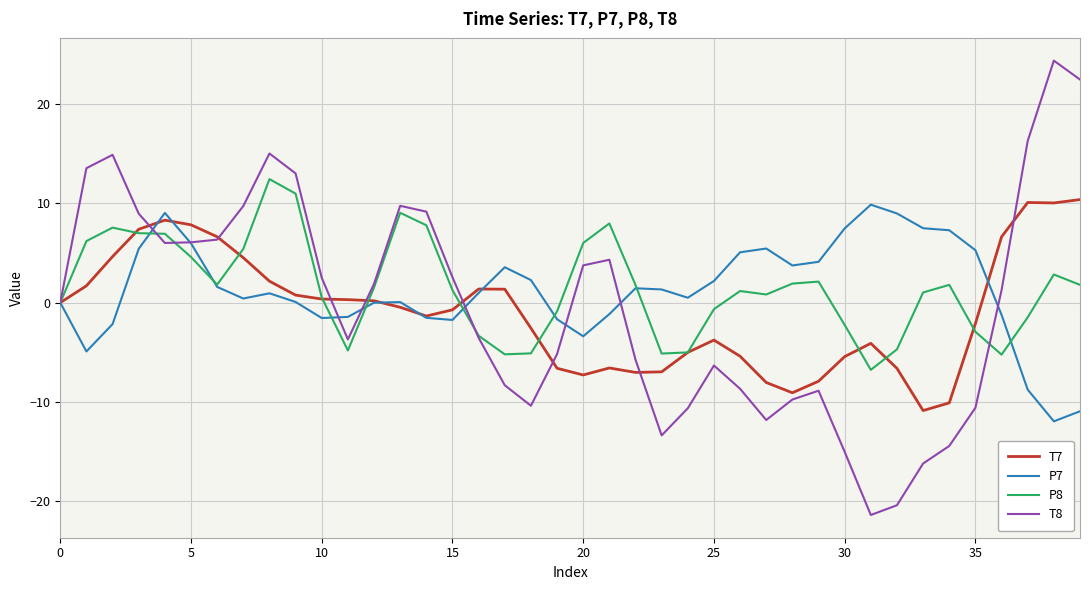

Which series has the largest range (max minus min)?

T8